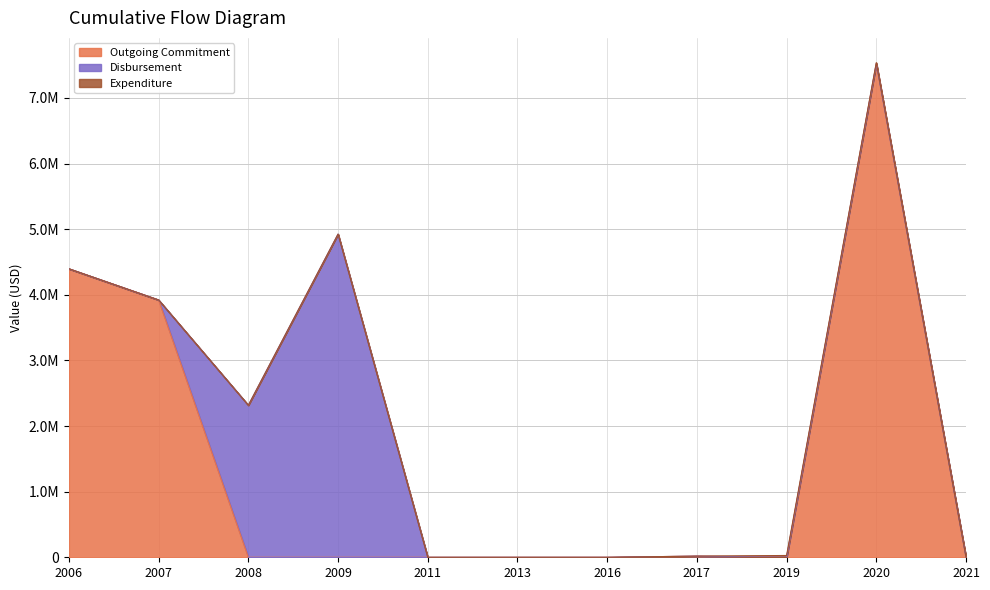

How many data points in Outgoing Commitment are above 0?

4